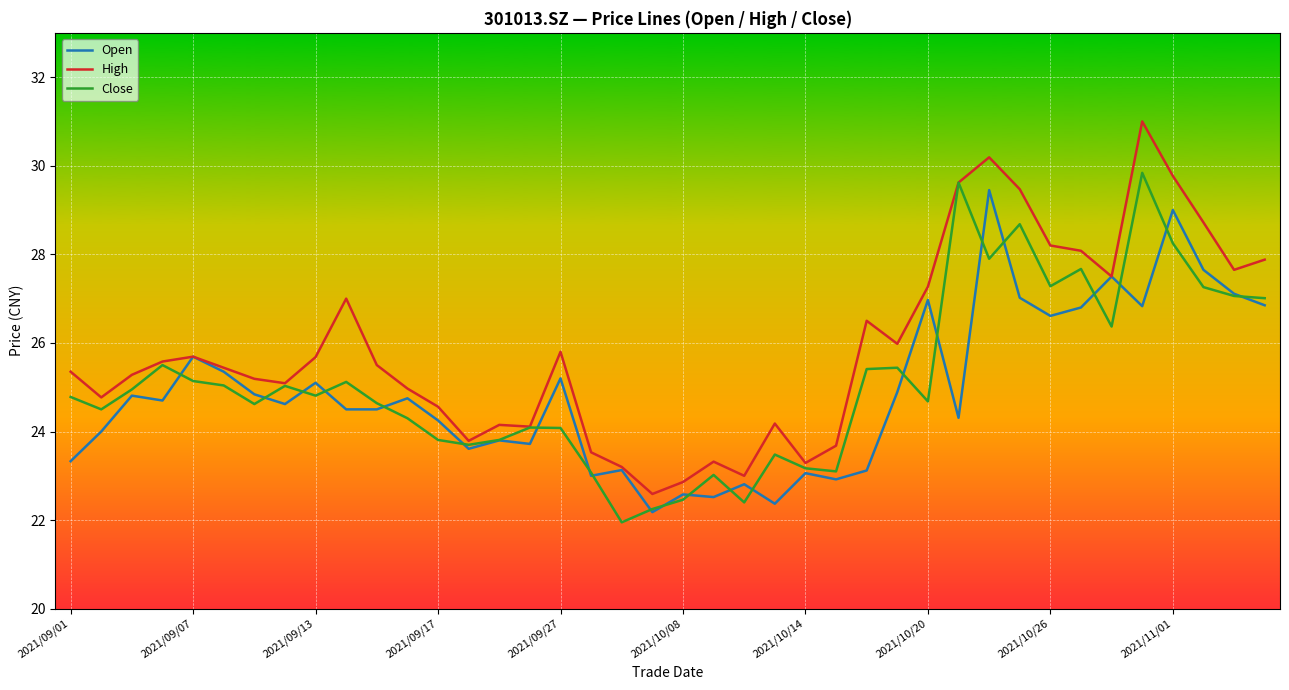

What is the highest value of the High series?

31.0